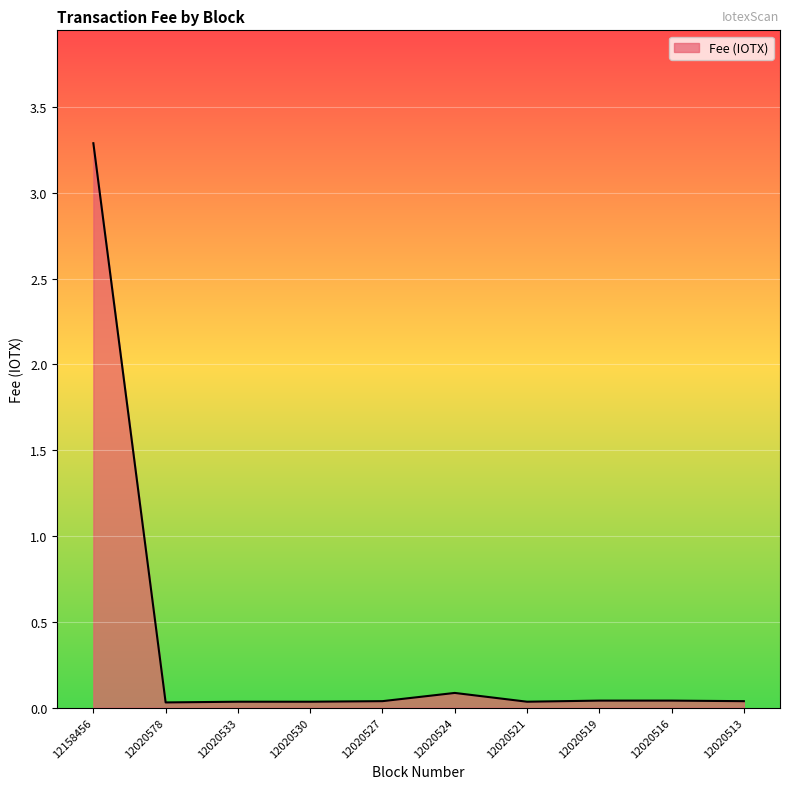

Count the number of categories in the chart.

10